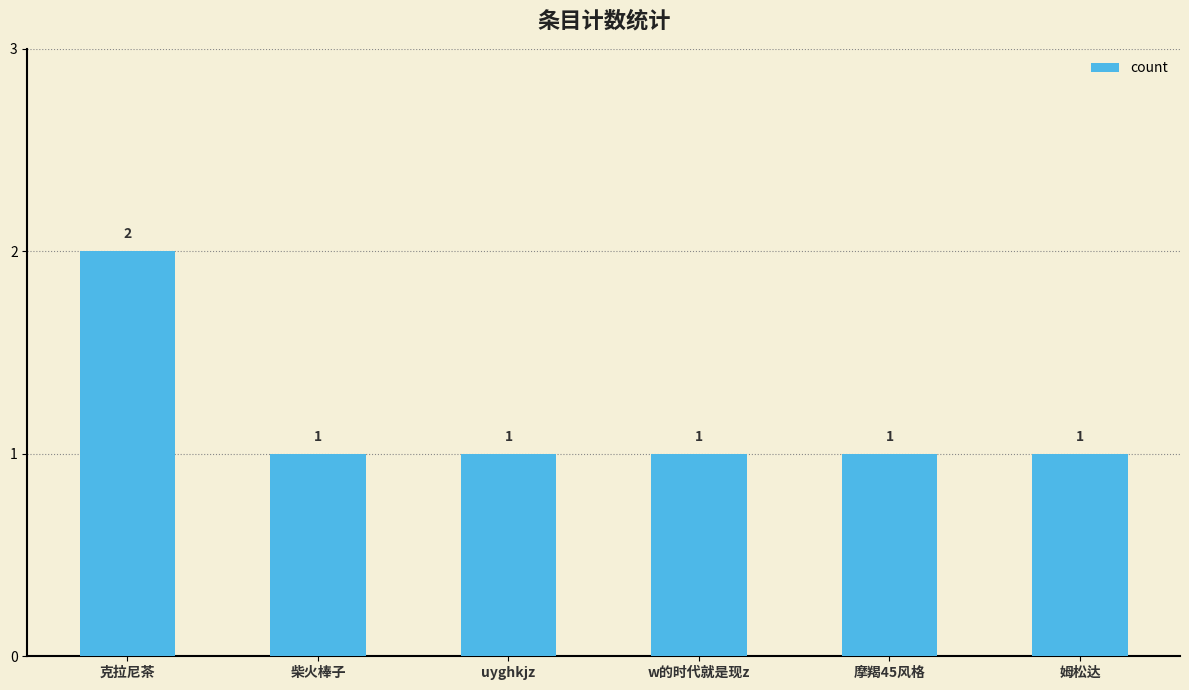

Reading right to left, what are all the values shown in this chart?

姆松达=1	摩羯45风格=1	w的时代就是现z=1	uyghkjz=1	柴火棒子=1	克拉尼茶=2